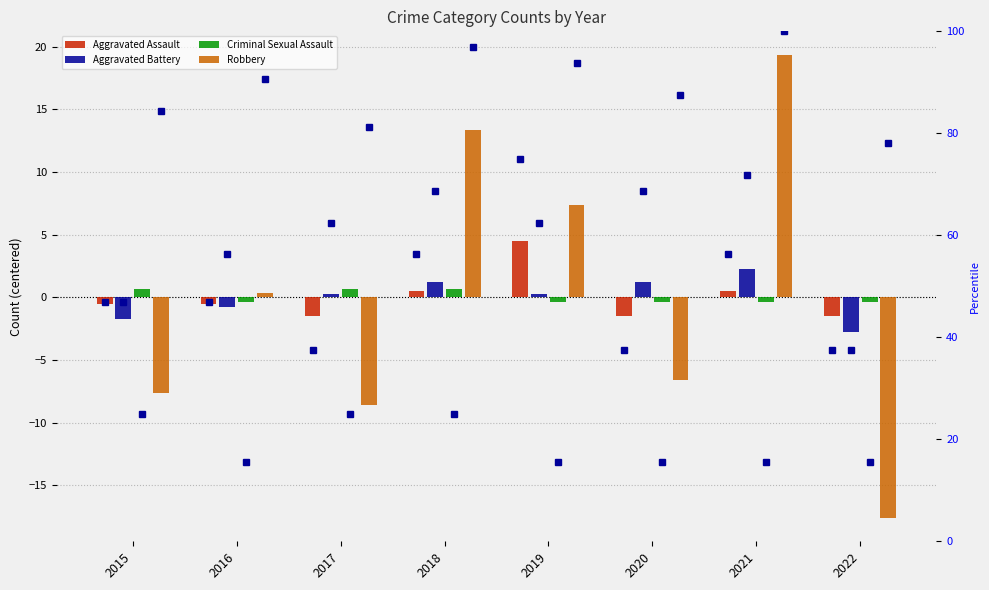

Is it true that Aggravated Assault equals -0.8 at 2022?

False